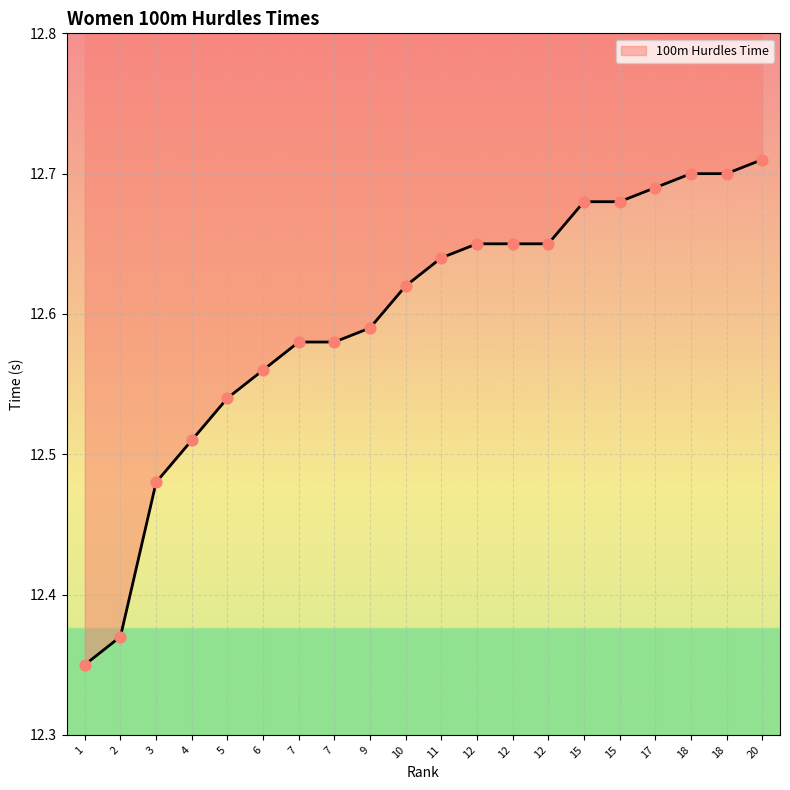

Which has a higher value, 7 or 3?

7